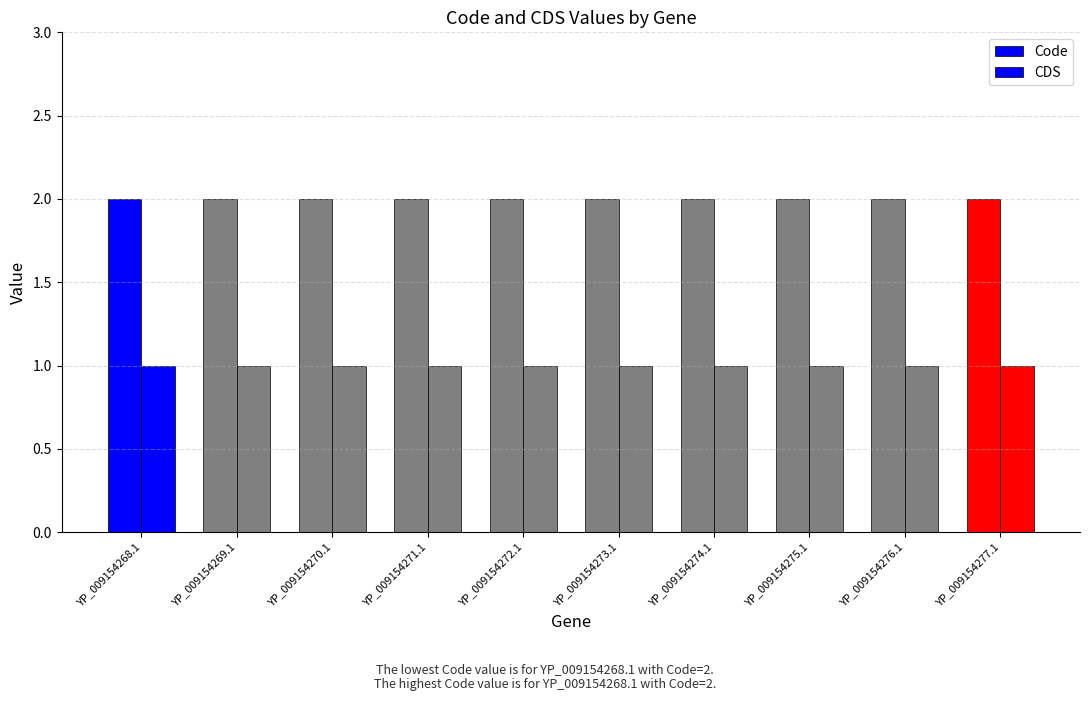

How many bars are there in total?

20